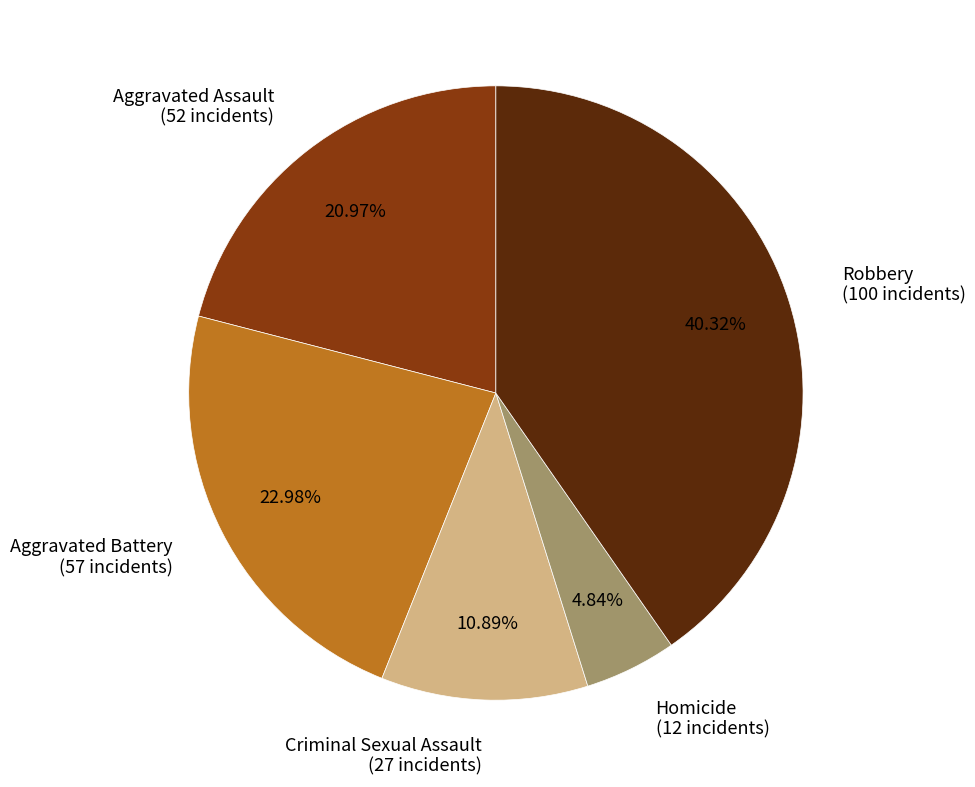

What is the total percentage of Homicide and Aggravated Battery?

27.8%